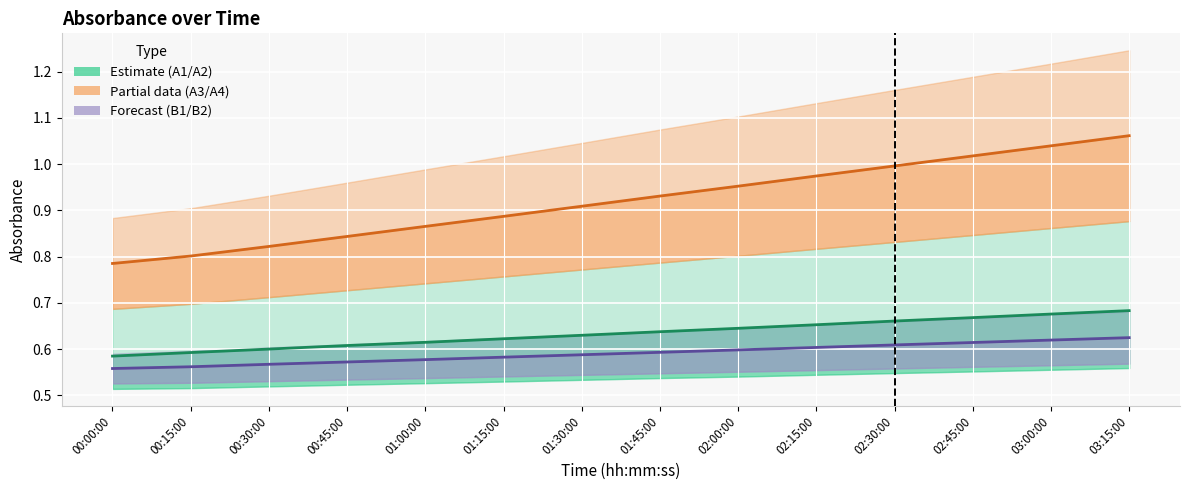

Which series changed the most between 01:00:00 and 02:30:00?

A3 (Partial)